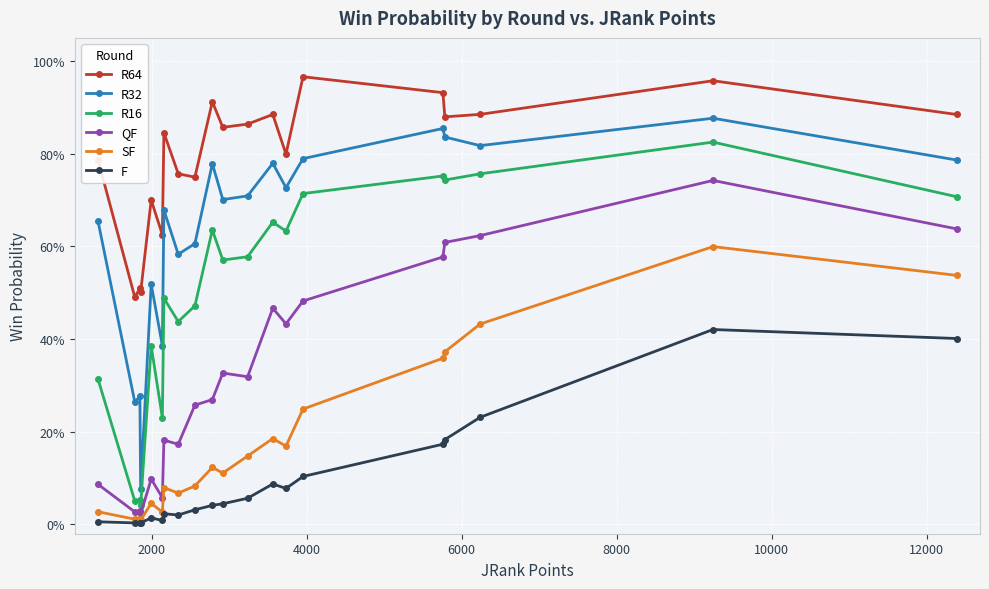

What are all the series names shown in the legend?

R64, R32, R16, QF, SF, F